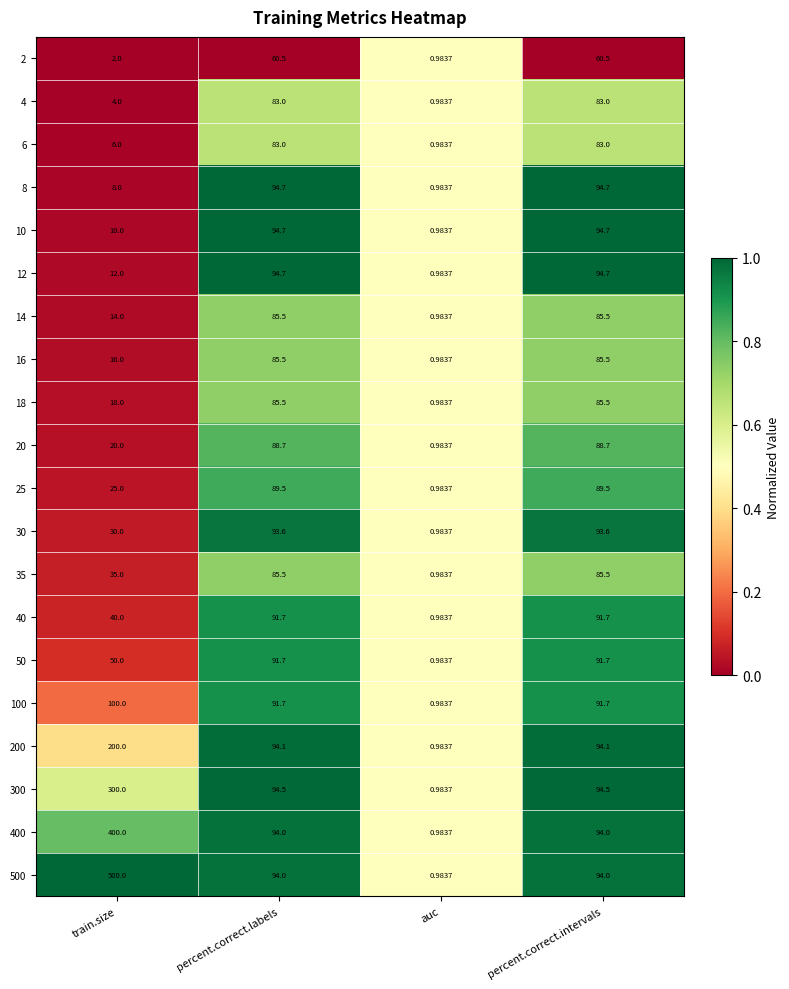

Where does the 50 series first go above 91?

percent.correct.labels